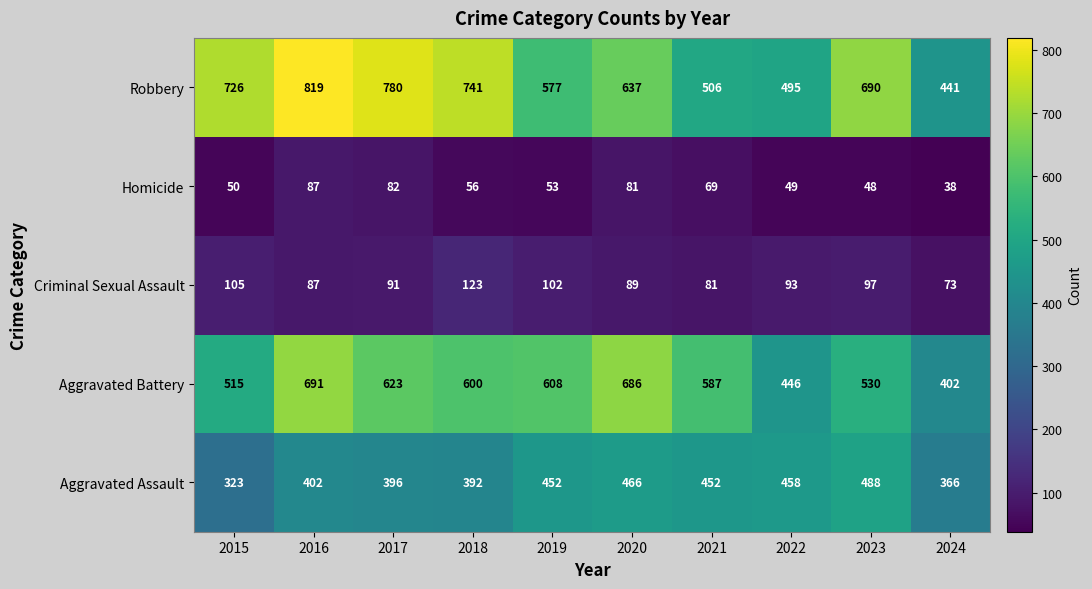

Rank the series at 2024 from lowest to highest value.

Homicide, Criminal Sexual Assault, Aggravated Assault, Aggravated Battery, Robbery